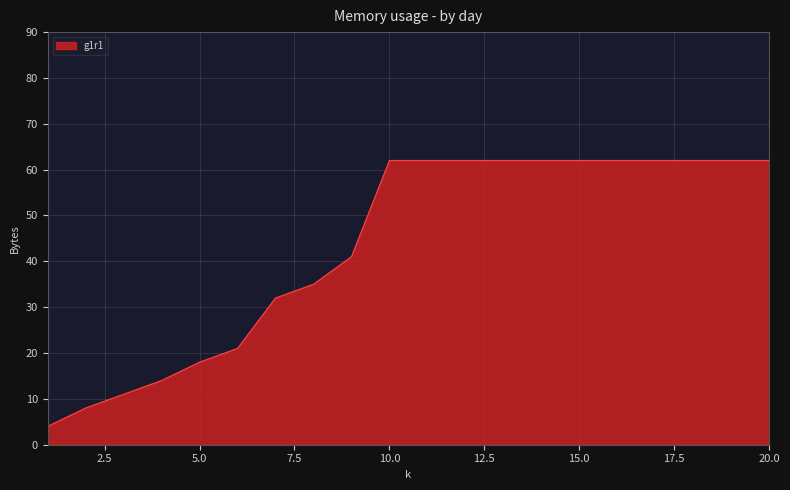

Reading left to right, list all the values displayed in this chart.

4	8	11	14	18	21	32	35	41	62	62	62	62	62	62	62	62	62	62	62